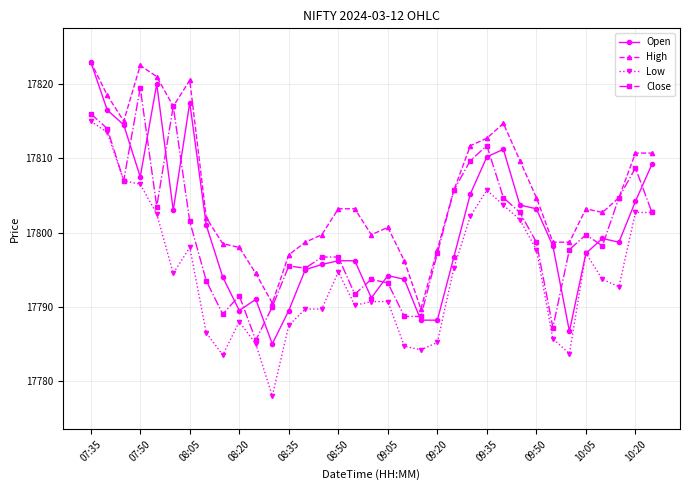

At how many categories does at least one series exceed 17812?

9